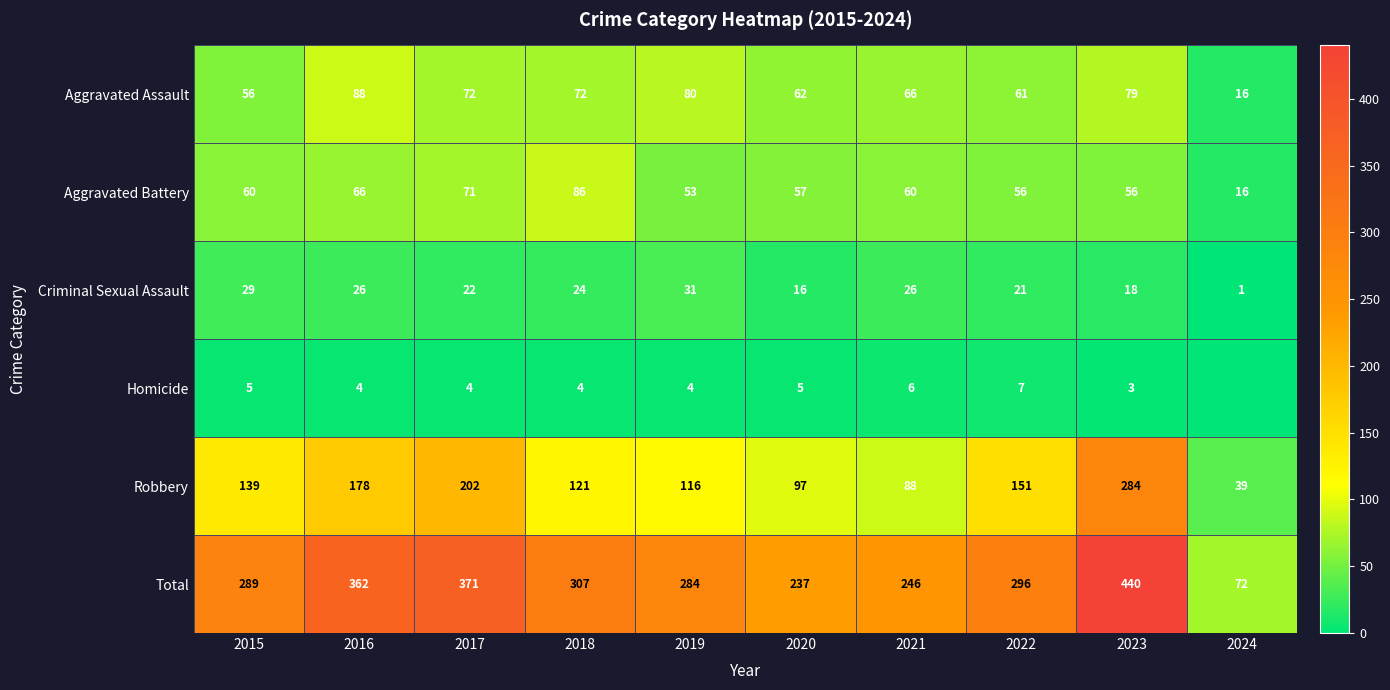

At 2019, list the series in order from largest to smallest.

Total, Robbery, Aggravated Assault, Aggravated Battery, Criminal Sexual Assault, Homicide